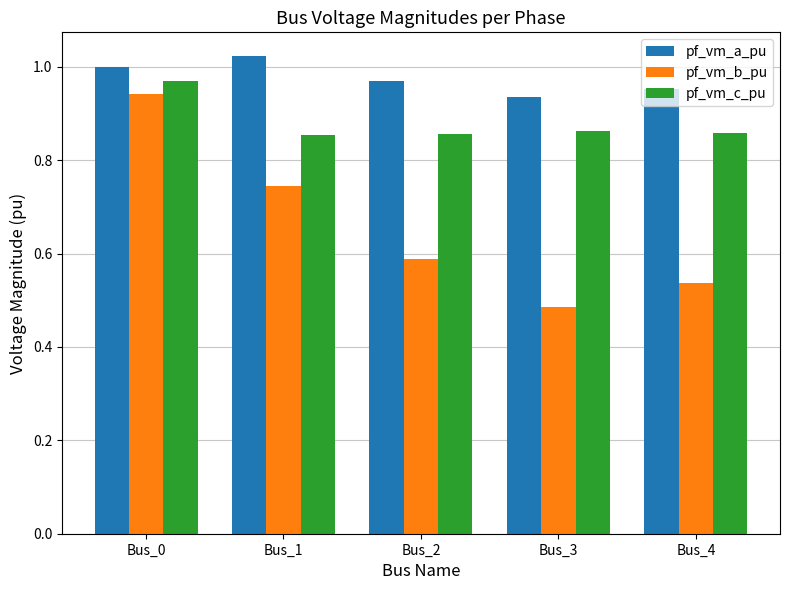

How many bars are there in each group?

3